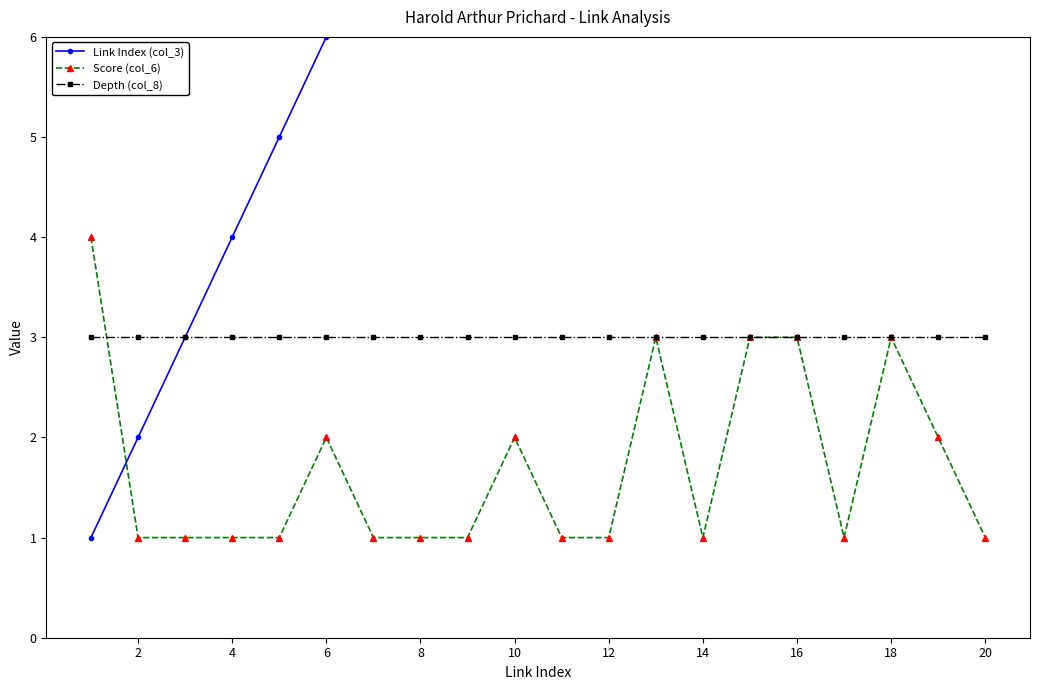

What is the minimum value for Depth (col_8)?

3